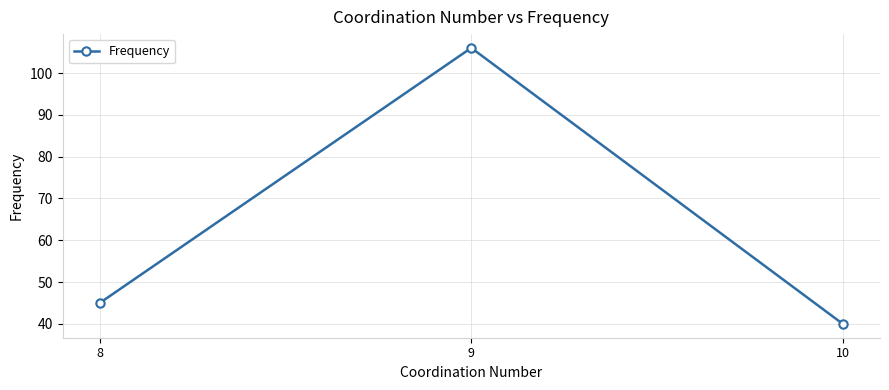

Is this an area chart (filled region under the line)?

No